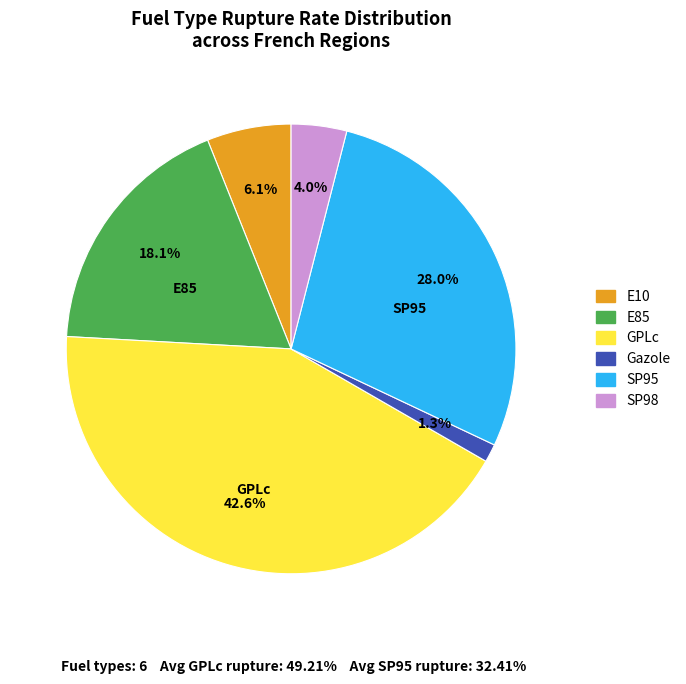

What is the ratio of the value at E10 to the value at E85?

0.3